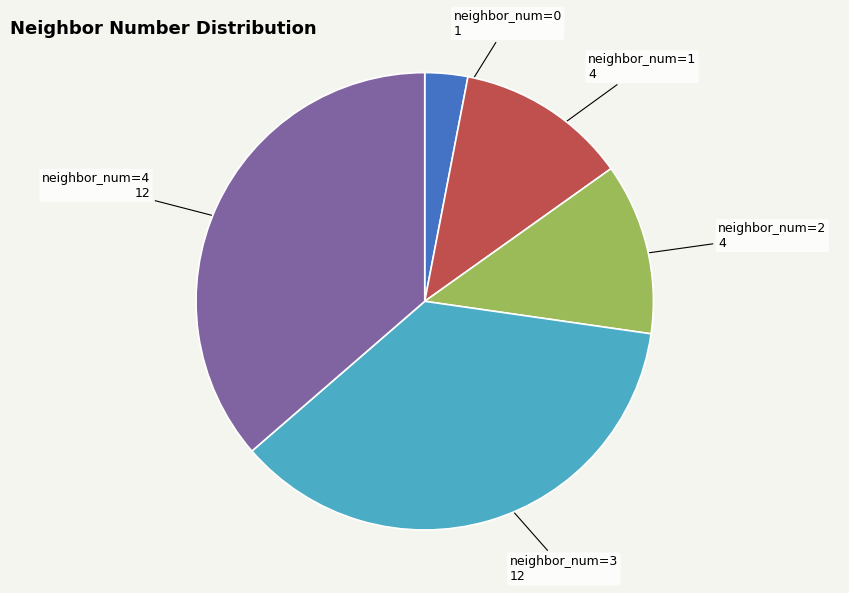

Does any single category account for the majority?

No